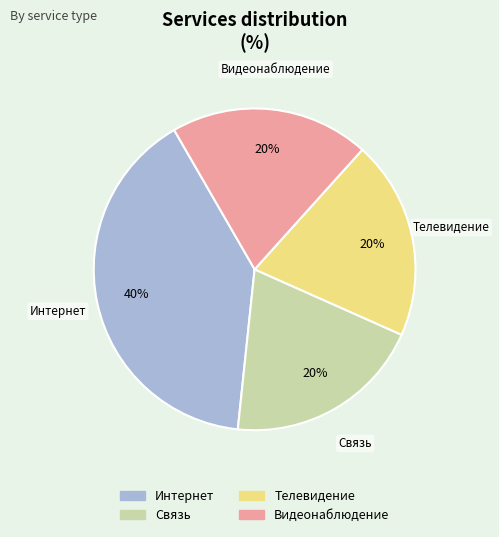

The Видеонаблюдение slice represents 20% of the pie. True or false?

True